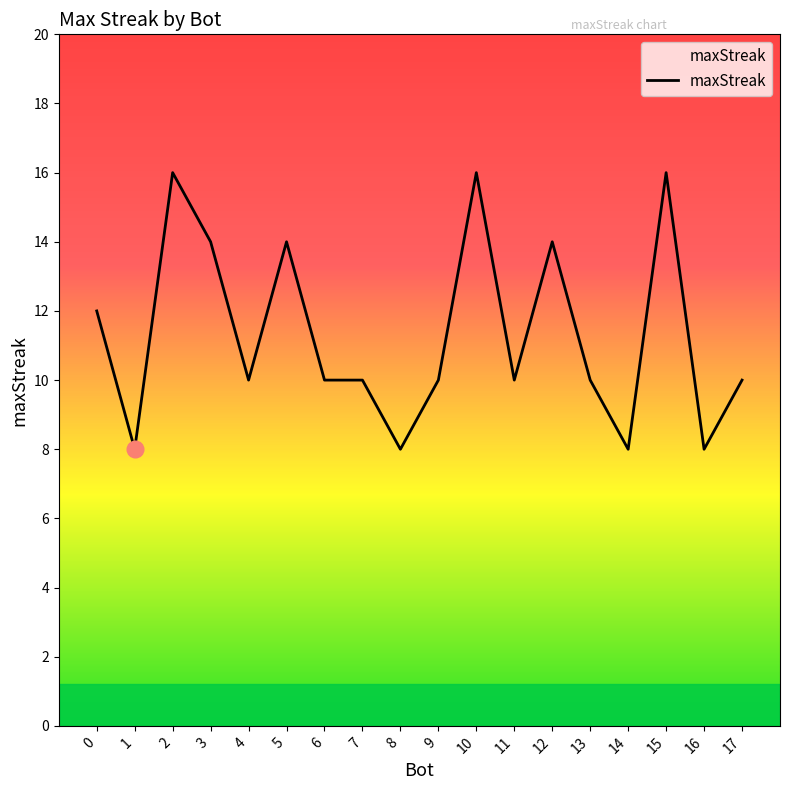

Reading left to right, what are all the values shown in this chart?

0=12	1=8	2=16	3=14	4=10	5=14	6=10	7=10	8=8	9=10	10=16	11=10	12=14	13=10	14=8	15=16	16=8	17=10